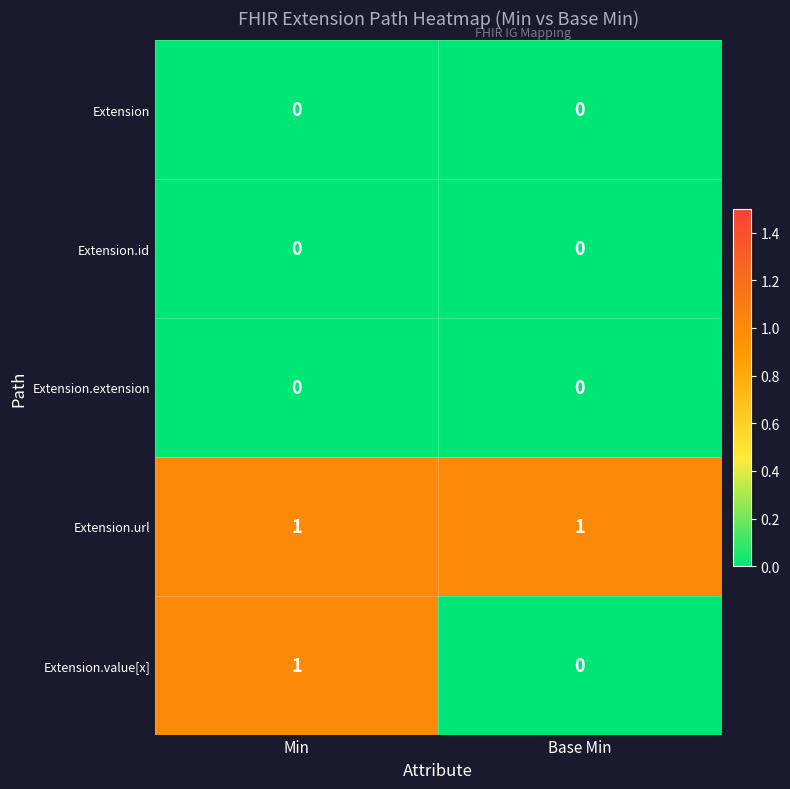

Which series has the largest range (max minus min)?

Extension.value[x]